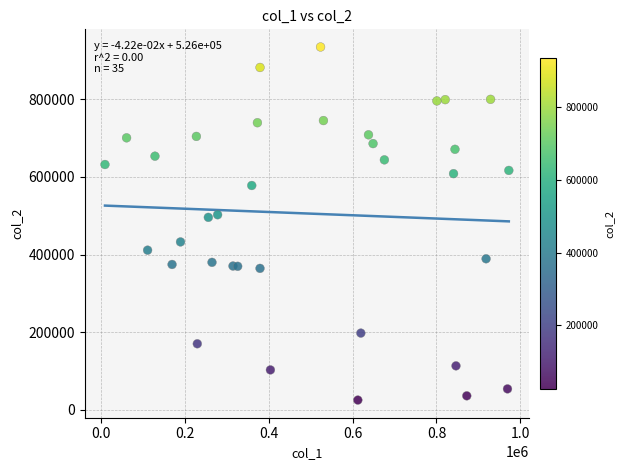

What is the range of Y values (max minus min)?

909176